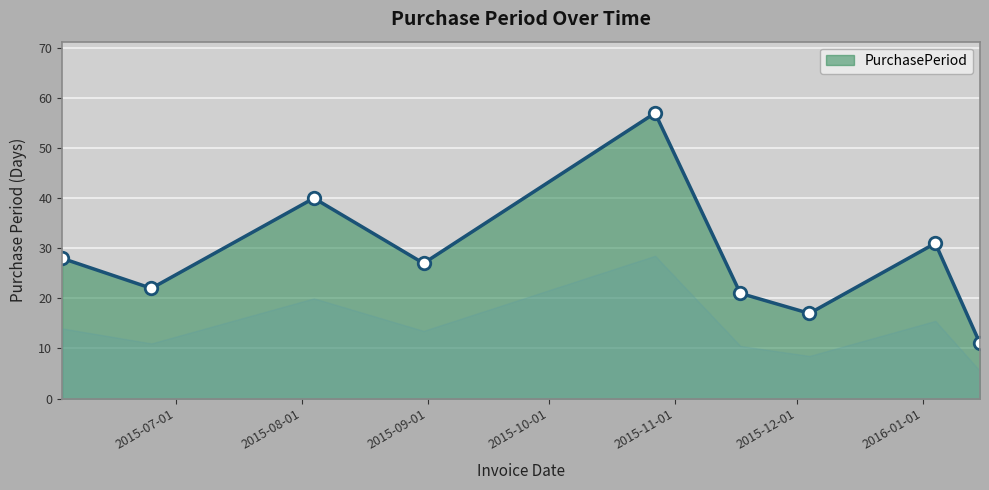

What is the minimum value shown in the chart?

11